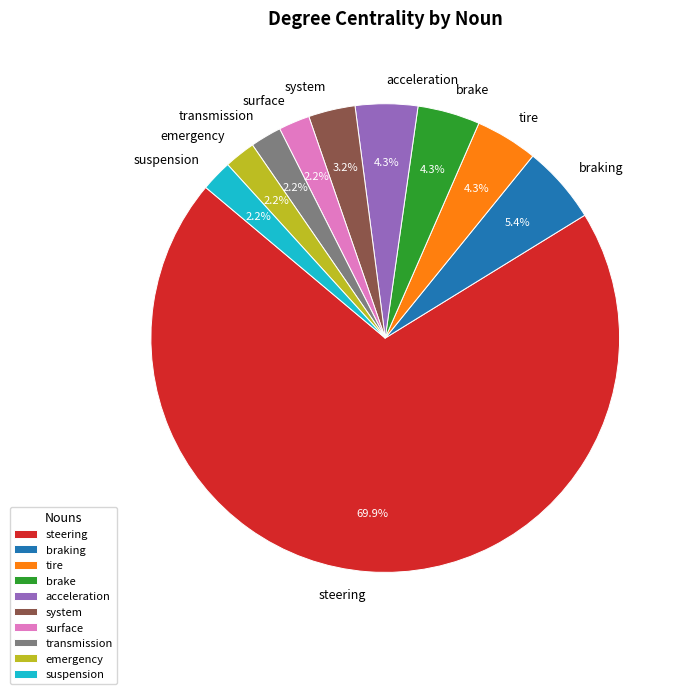

How much of the chart is everything except tire?

95.7%